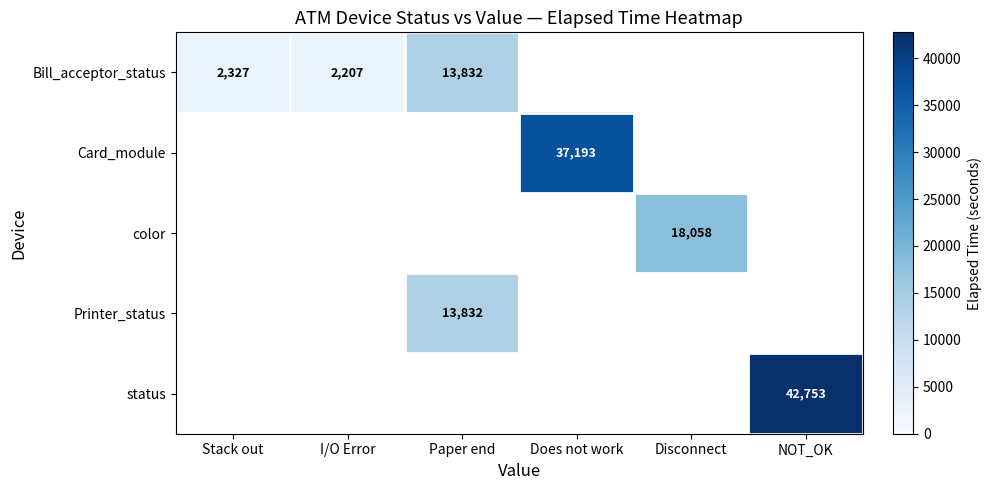

True or false: color has a value of 18058 at Disconnect.

True